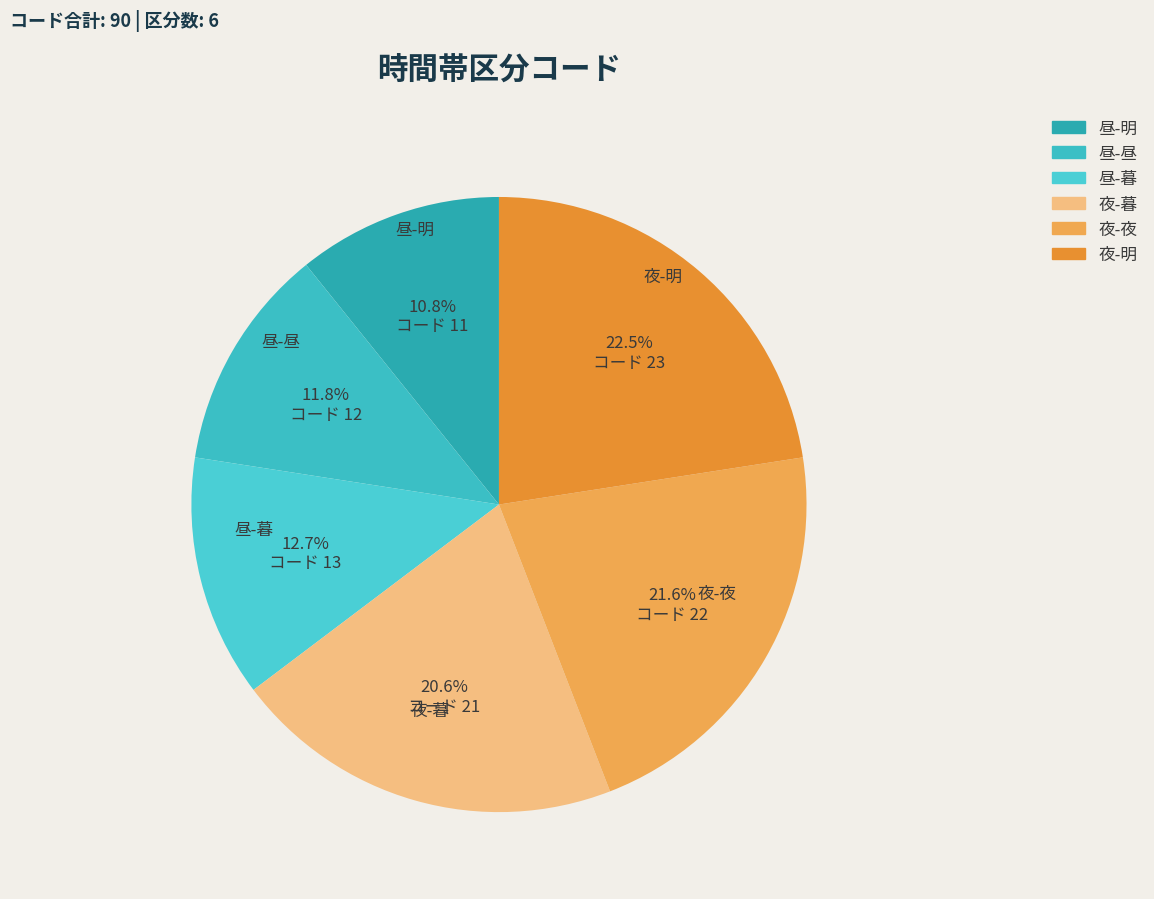

Does any single category account for the majority?

No